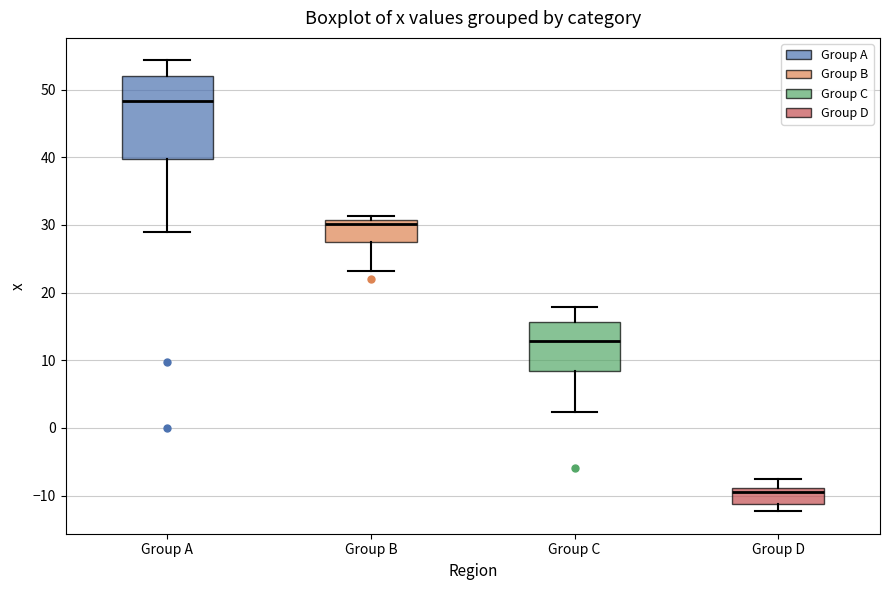

Reading left to right, transcribe this box plot: for each box, give where its median line is, the range the box spans, and where its two whiskers end, as read against the y-axis. The values are not printed on the chart, so give them approximately, as read against the axis.

Group A: median 48, box 40 to 52, whiskers 29 to 54
Group B: median 30, box 28 to 31, whiskers 23 to 31 (just above the box's upper edge)
Group C: median 13, box 8 to 16, whiskers 2 to 18
Group D: median -9 (just below the box's upper edge), box -11 to -9, whiskers -12 to -8